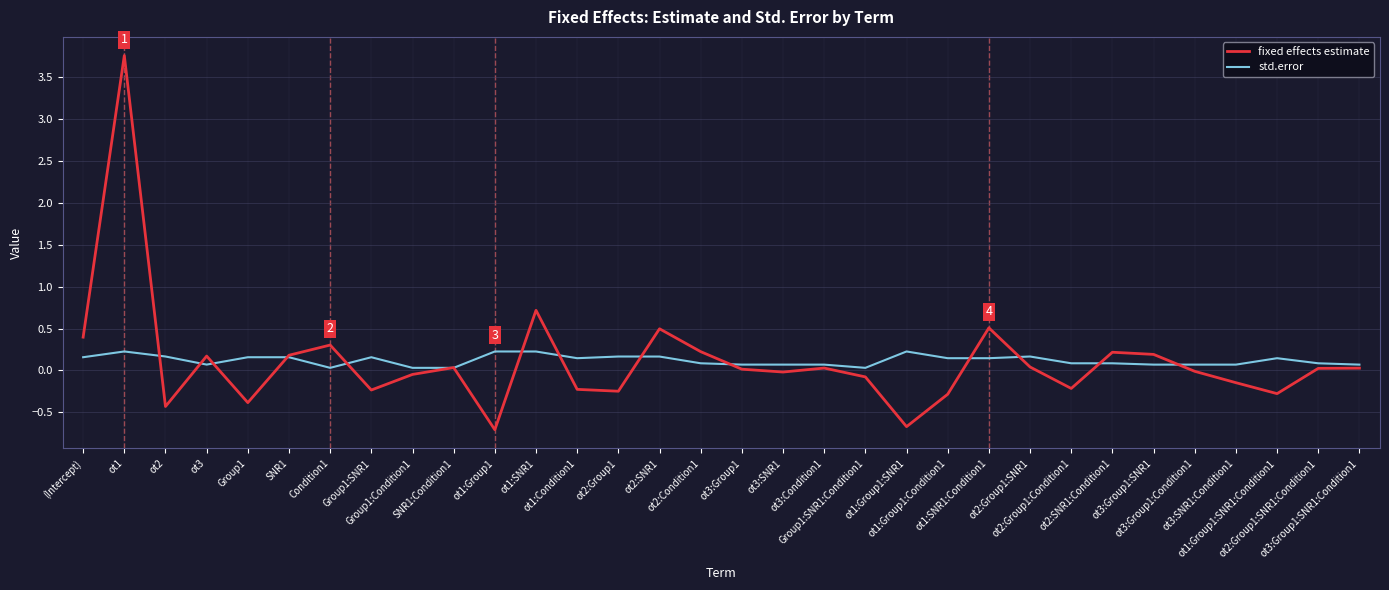

List the series in order of their peak value, highest first.

fixed effects estimate, std.error